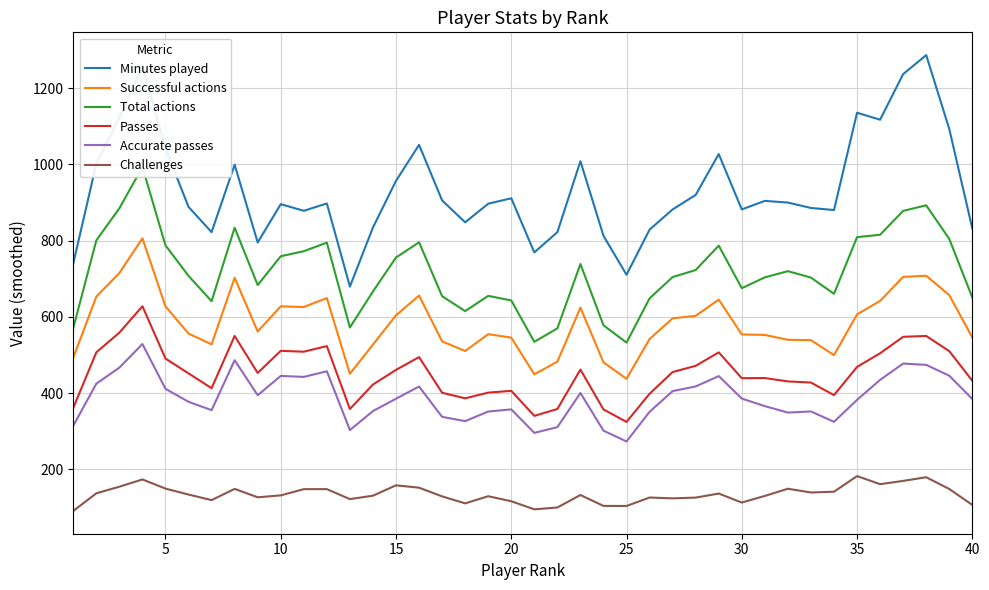

Rank the series by their maximum value, from highest to lowest.

Minutes played, Total actions, Successful actions, Passes, Accurate passes, Challenges